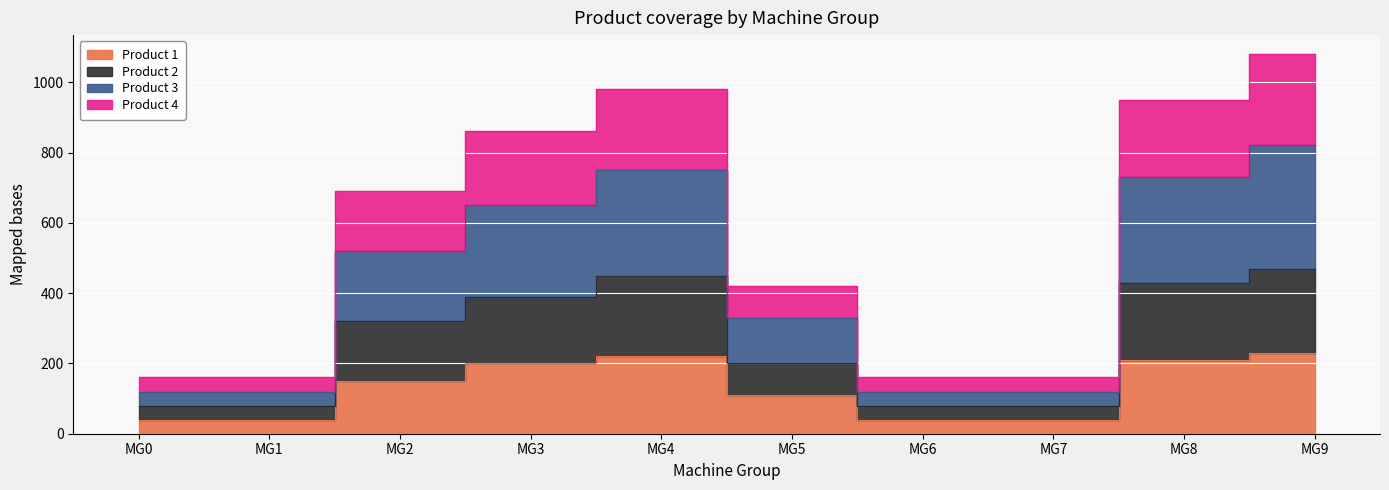

List the labels in order of Product 3 value, smallest first.

MG0, MG1, MG6, MG7, MG5, MG2, MG3, MG8, MG4, MG9